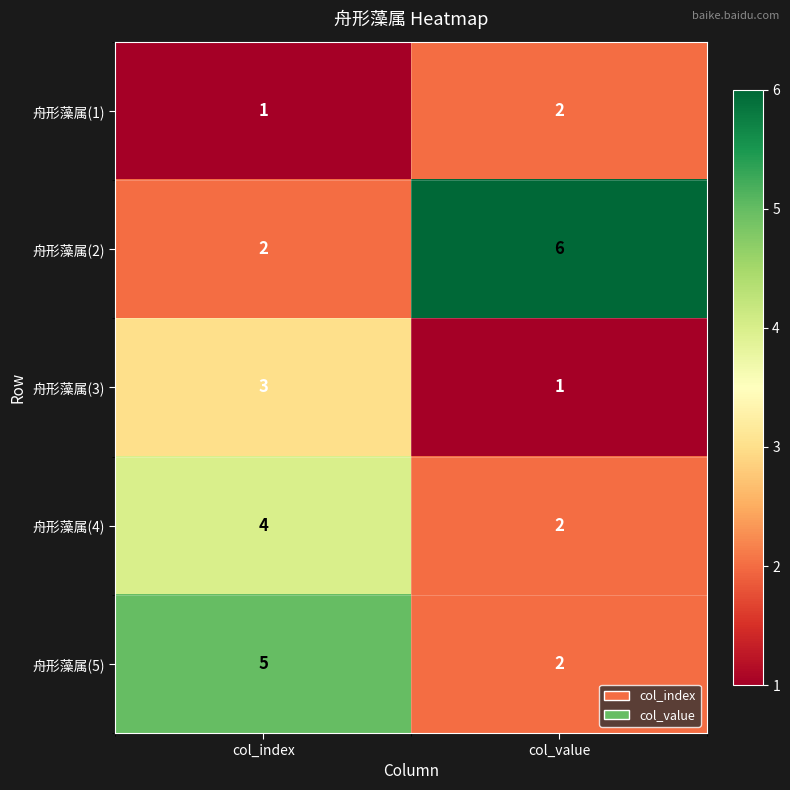

Which series has the widest spread of values?

舟形藻属(2)